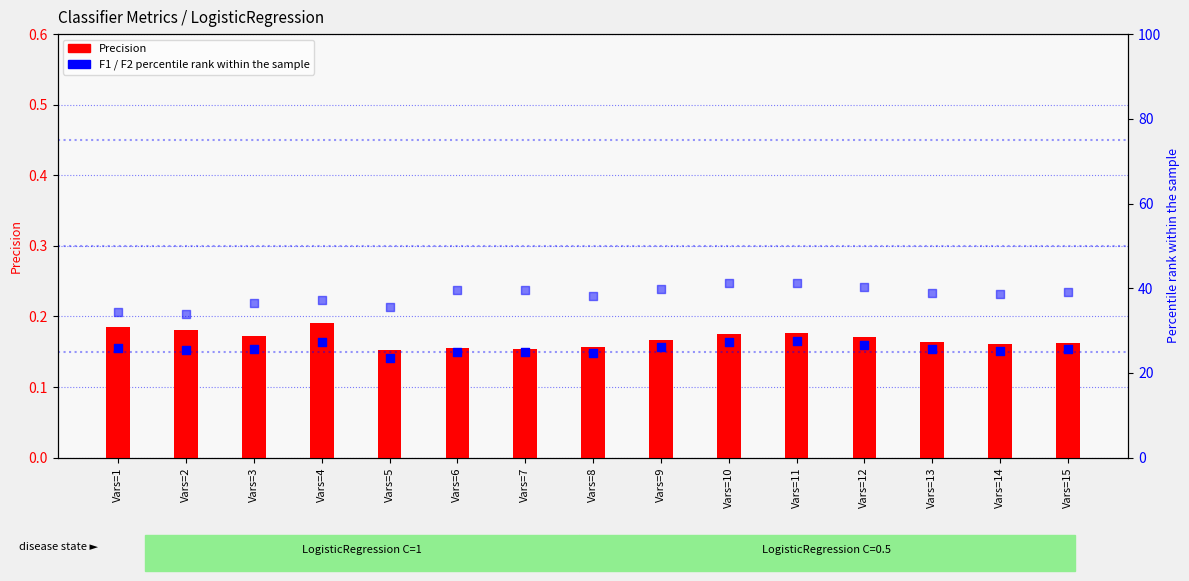

Which series has the largest total across all categories?

F2 (scaled)